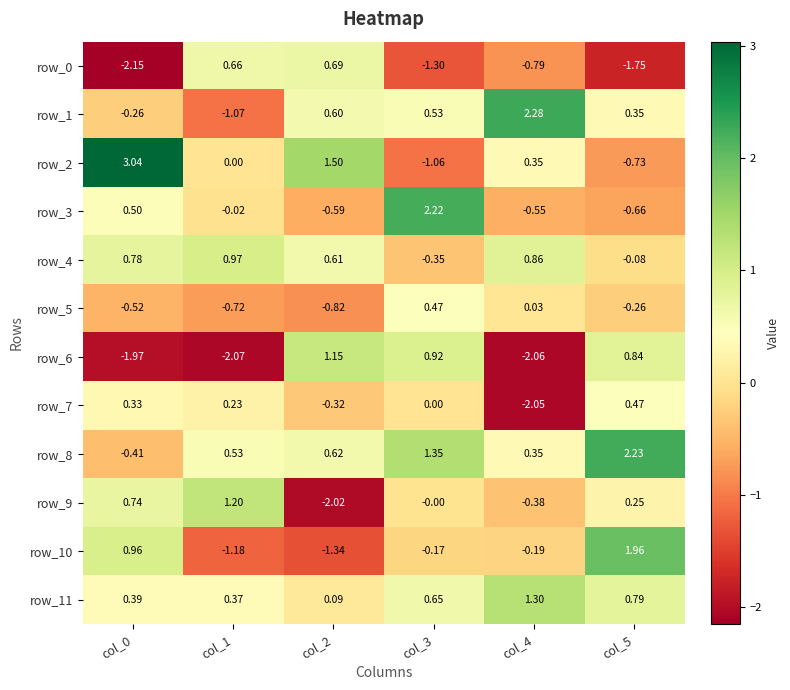

Is the value of row_0 at col_3 greater than the value of row_7 at col_1?

No